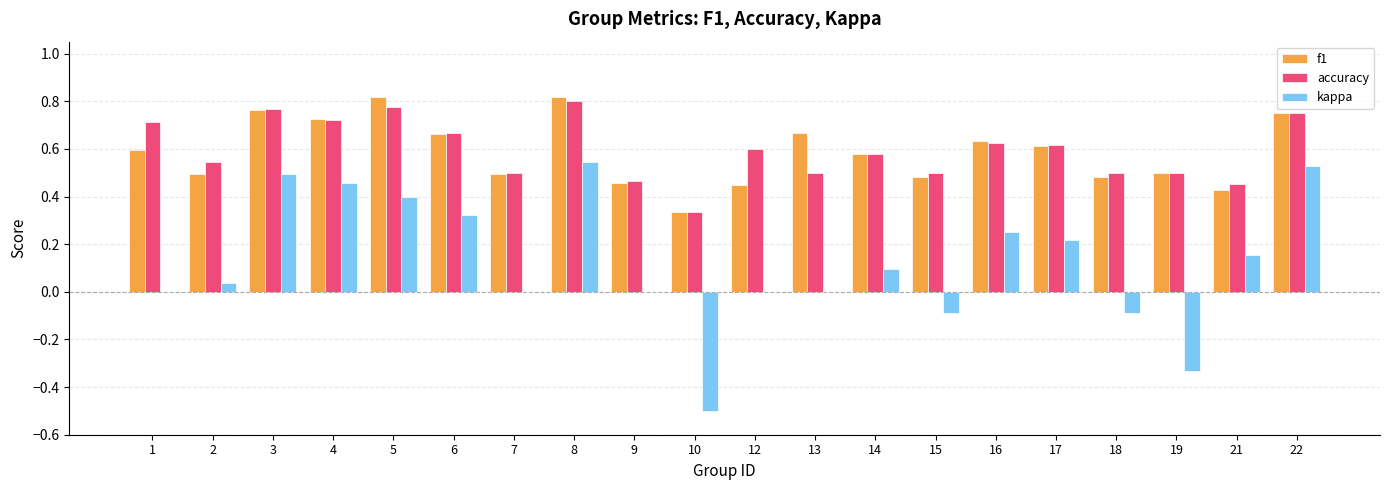

True or false: kappa has a value of 0.5 at 3.

True